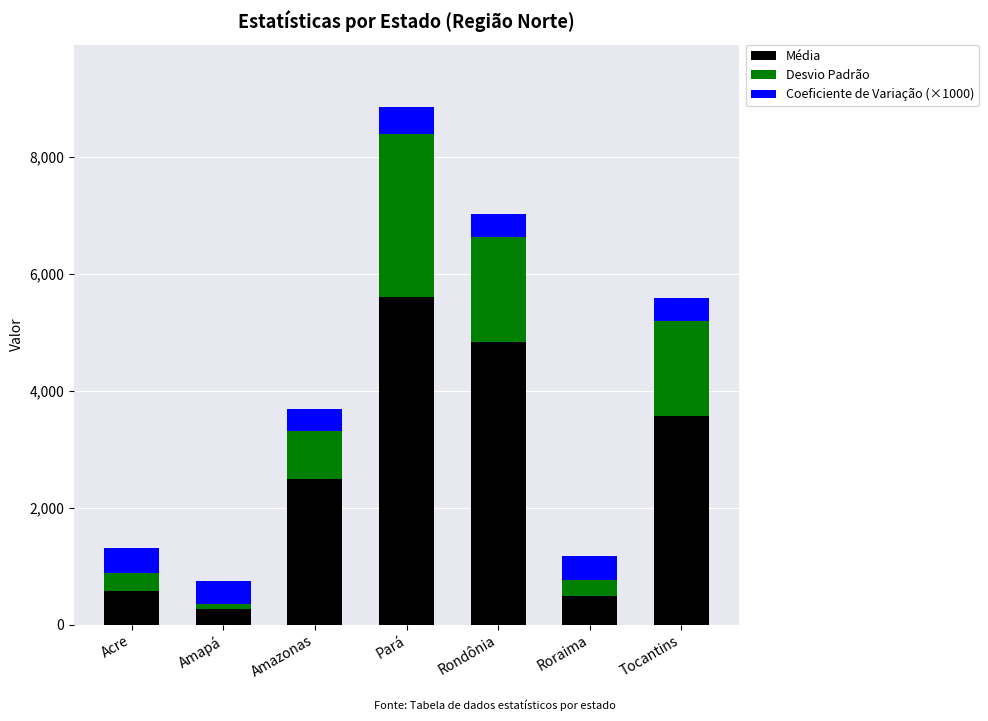

Is it true that Média equals 260.0 at Amapá?

True